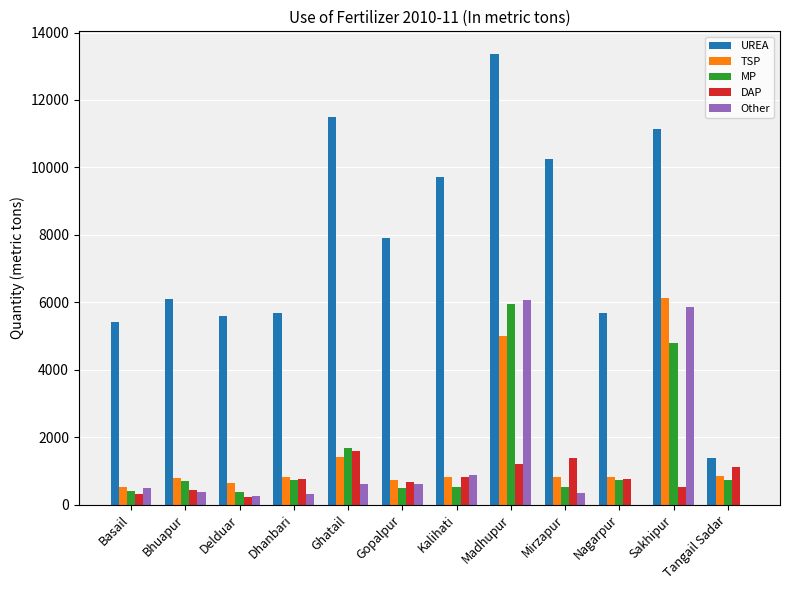

Between Madhupur and Tangail Sadar, which series saw the biggest shift?

UREA